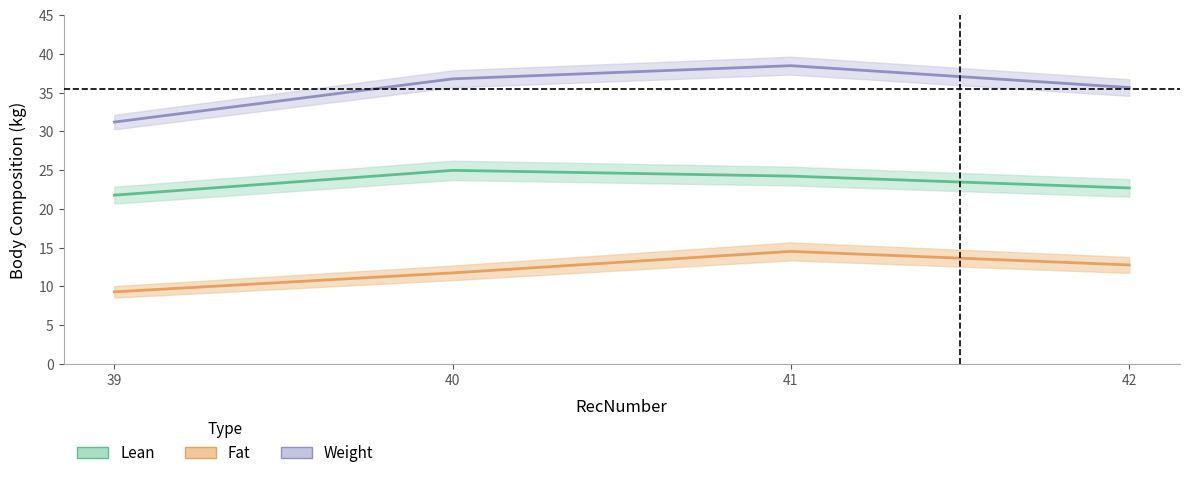

True or false: Weight has more than 1 interior local peaks.

False